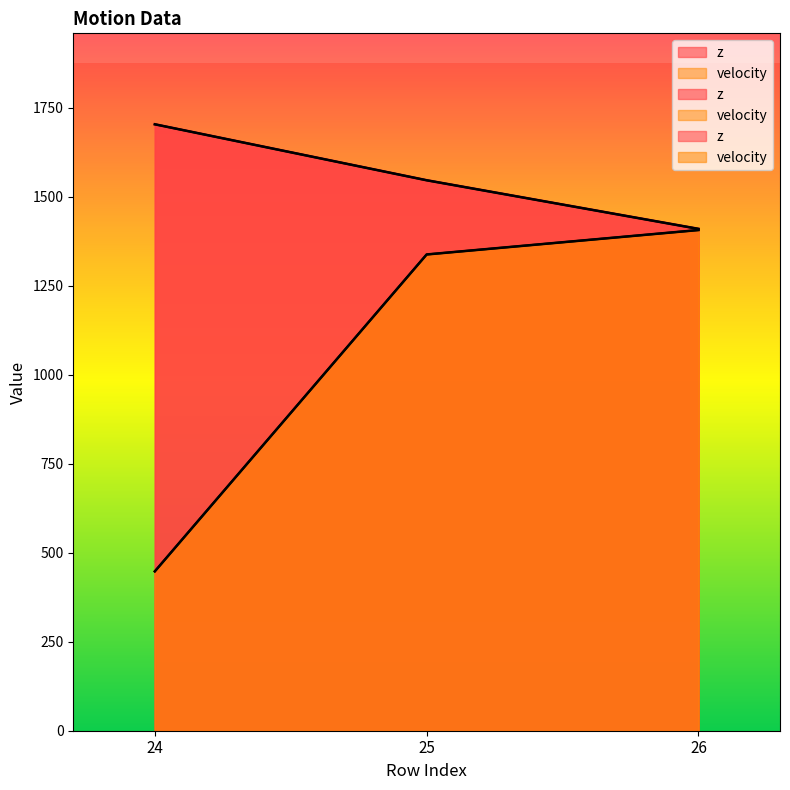

What is the total value across all series at 26?

2817.0